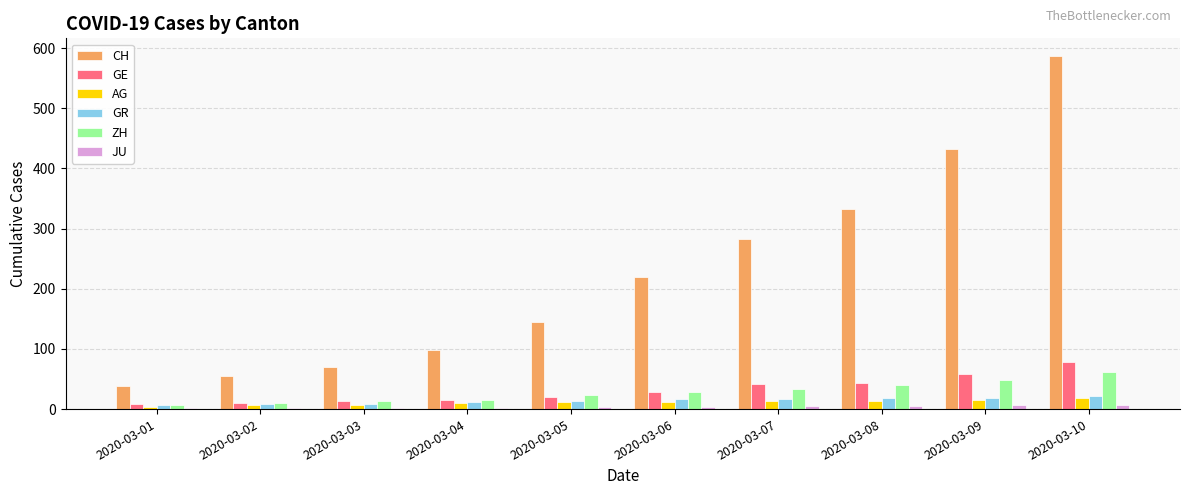

How many categories are shown in the chart?

10